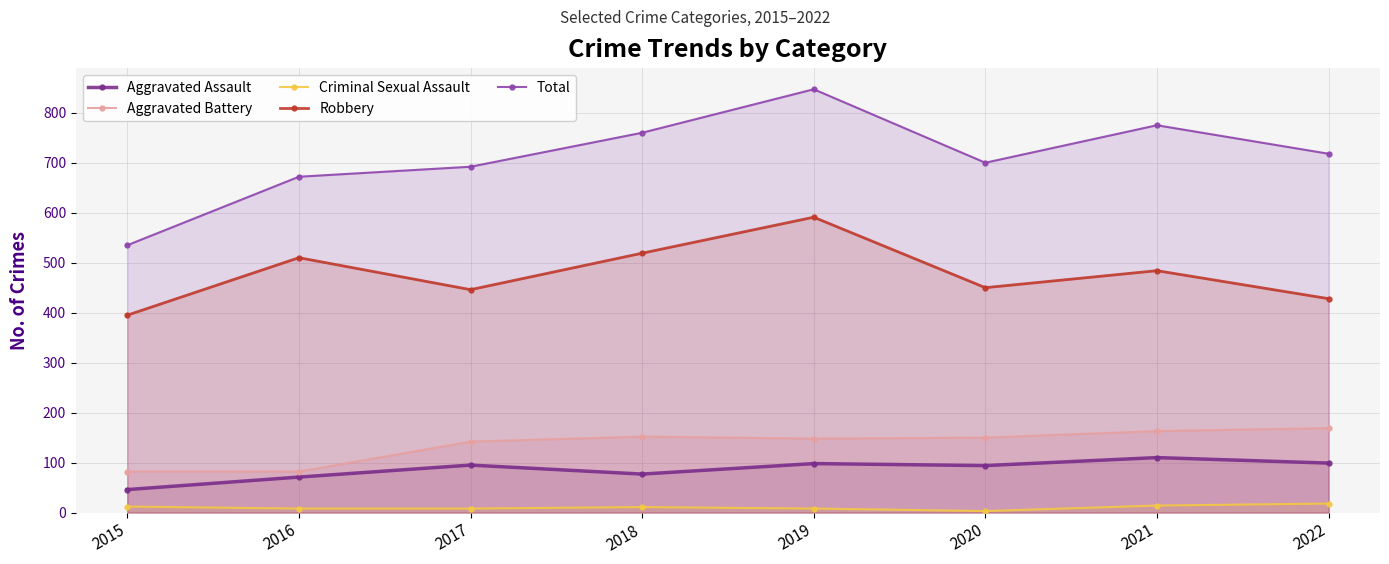

Which series has the widest spread of values?

Total